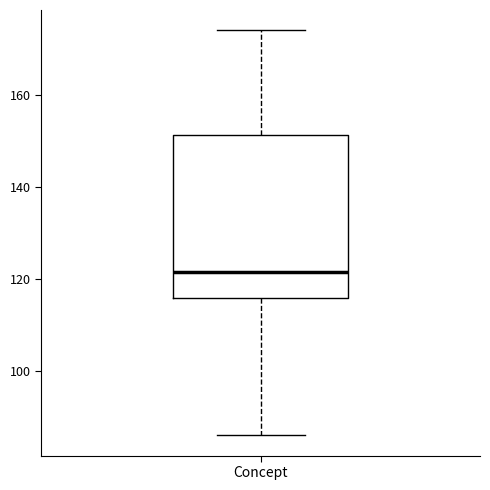

Transcribe this box plot: give where the median line is, the range the box spans, and where the two whiskers end, as read against the y-axis. The values are not printed on the chart, so give them approximately, as read against the axis.

median 122, box 116 to 152, whiskers 86 to 174